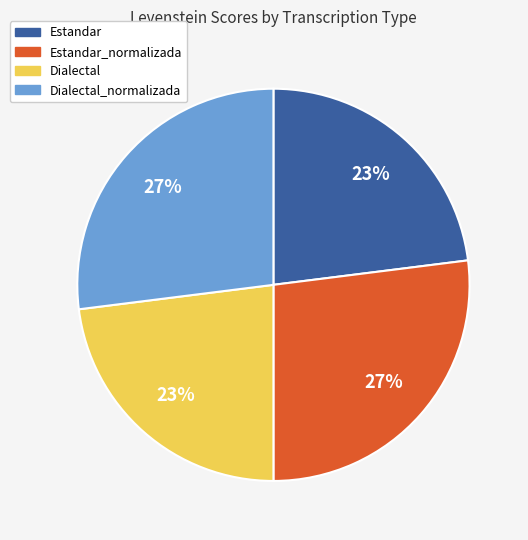

To the nearest percent, what is the difference between the Estandar_normalizada and Dialectal slice percentages?

4%